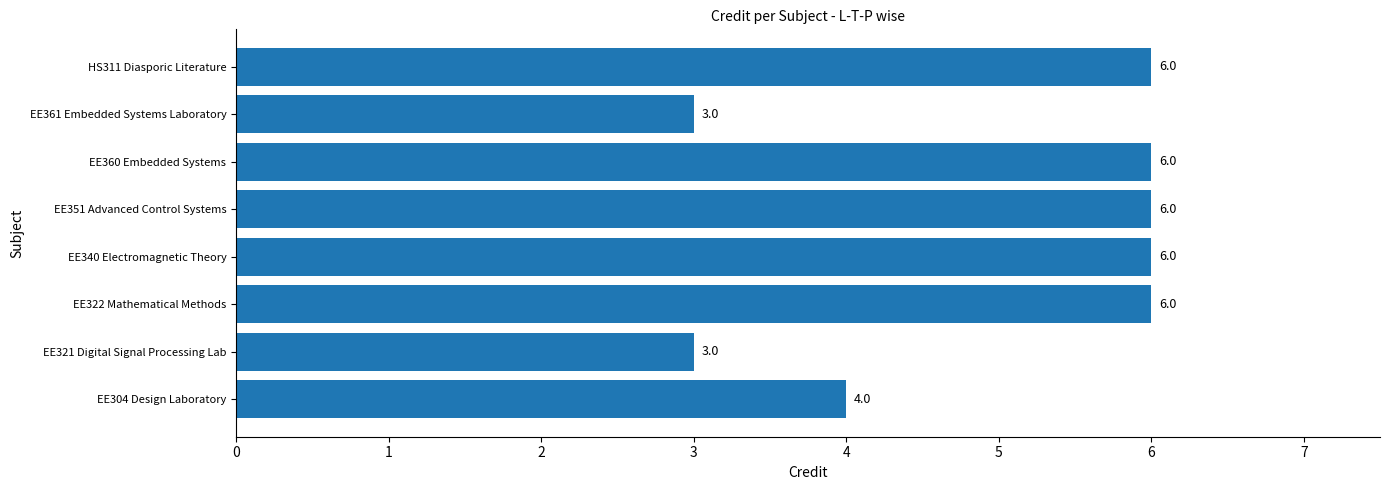

Count the values in the range 4 to 6.

6